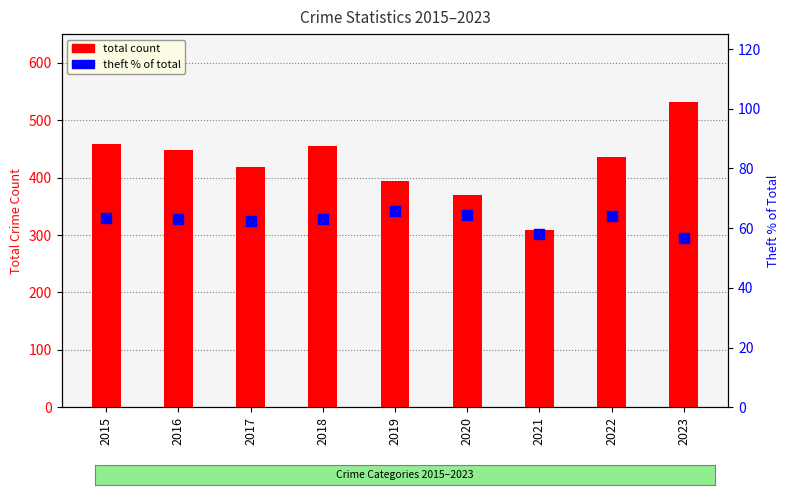

Which series has the largest total across all categories?

total count